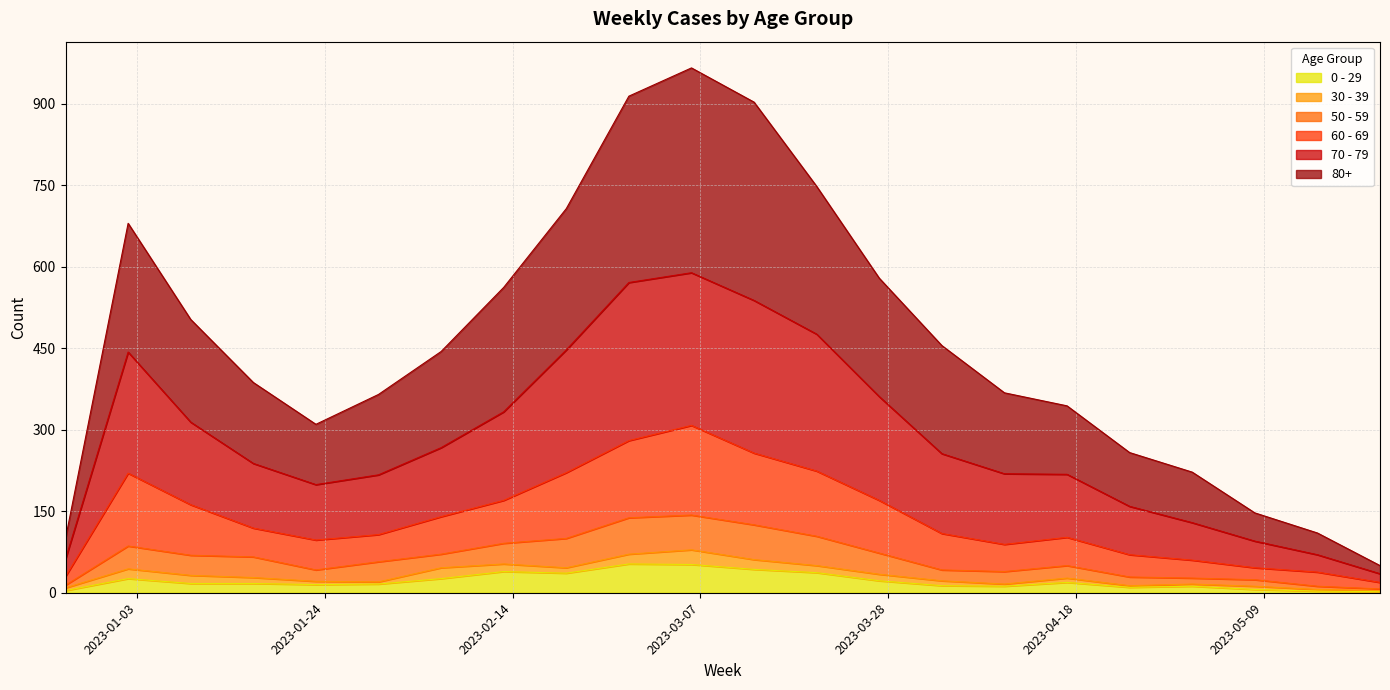

What position from the right is 2022-12-26?

22